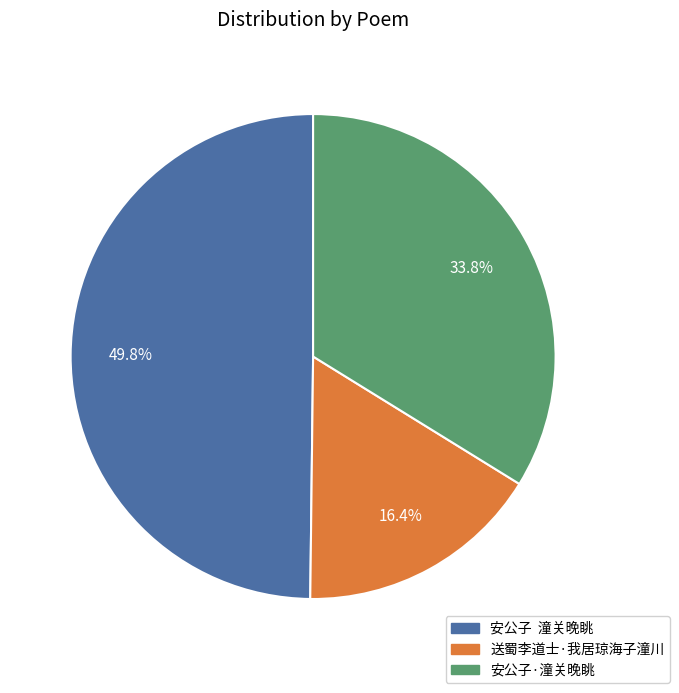

Rank the categories by value from highest to lowest.

安公子 潼关晚眺, 安公子·潼关晚眺, 送蜀李道士·我居琼海子潼川